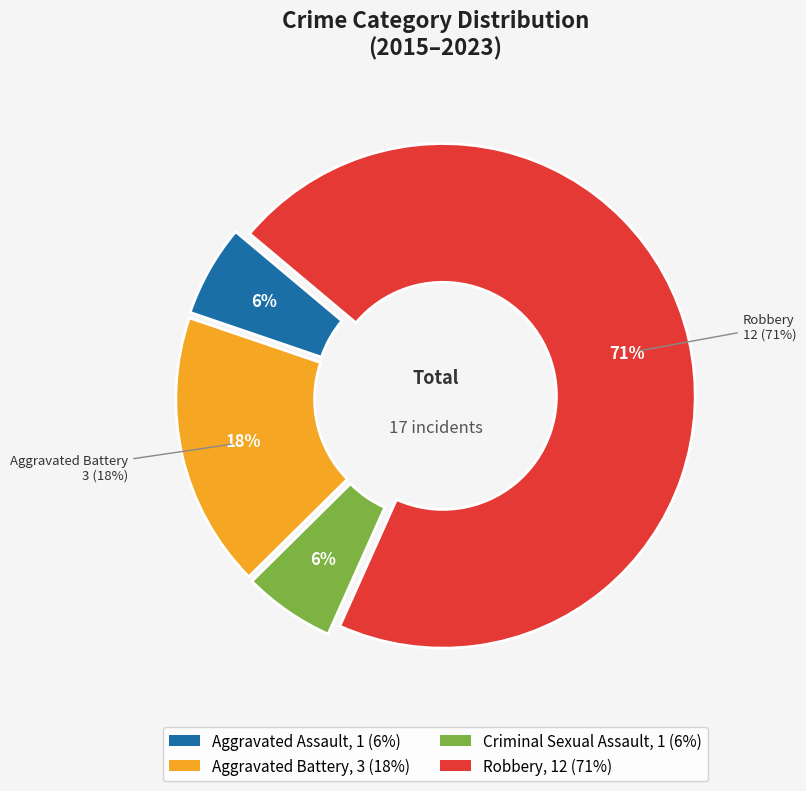

Count the number of slices in the pie.

4